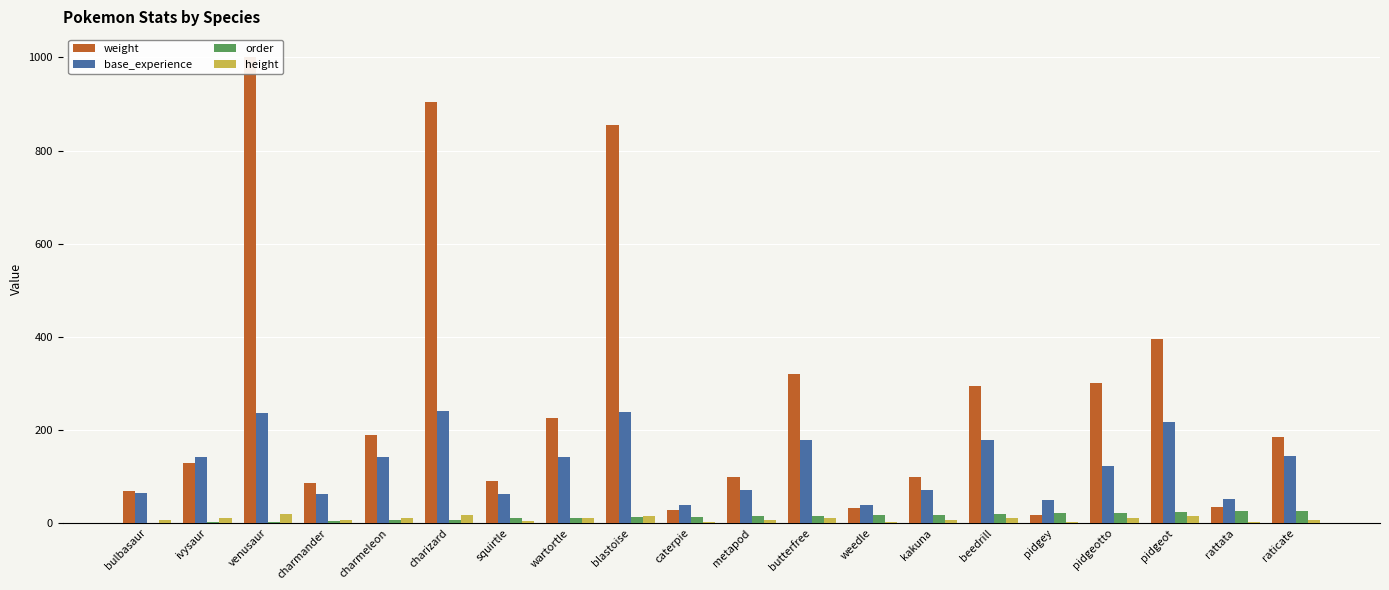

Rank the series by their maximum value, from lowest to highest.

height, order, base_experience, weight